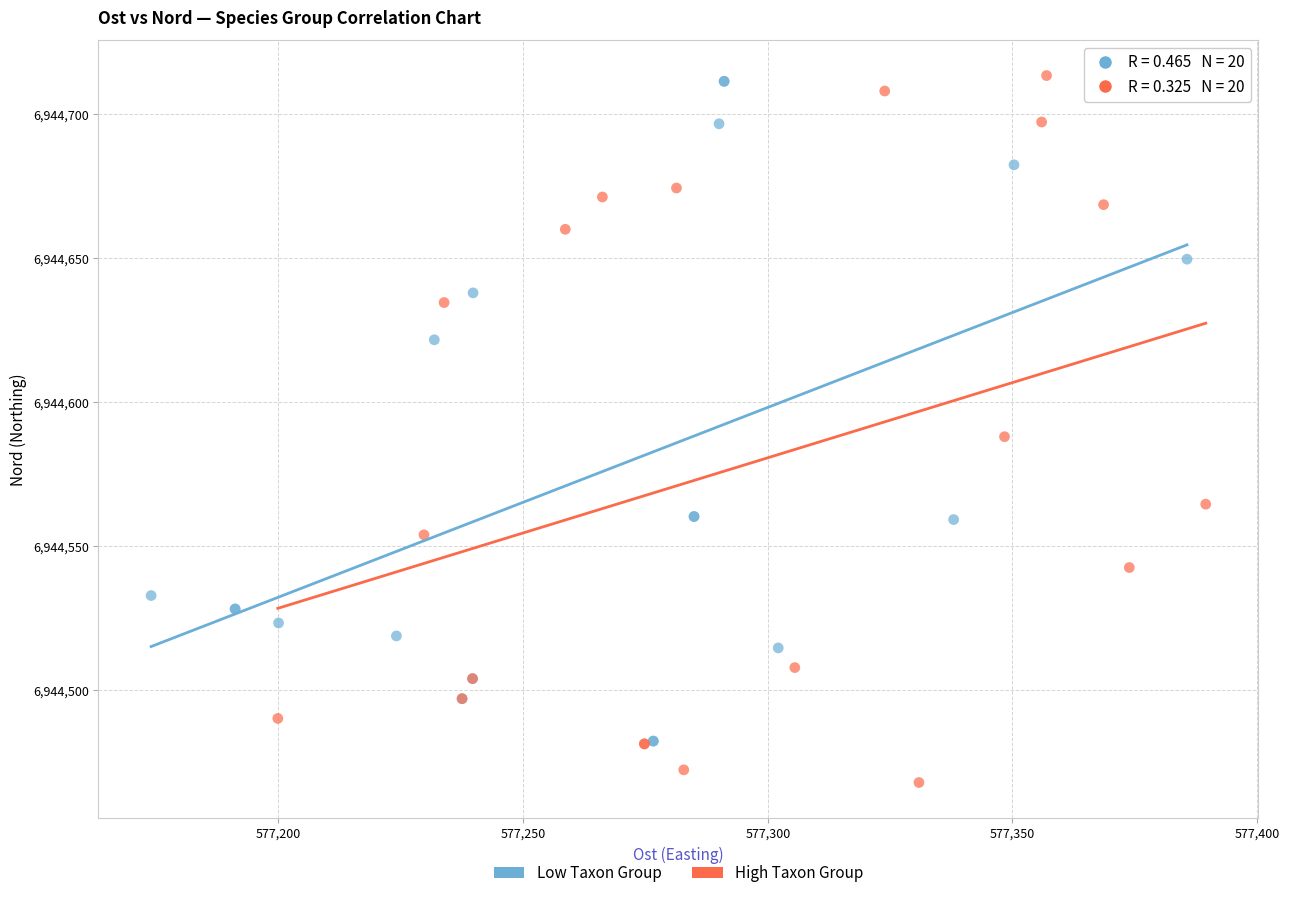

Which series reaches the minimum Y coordinate?

High Taxon Group